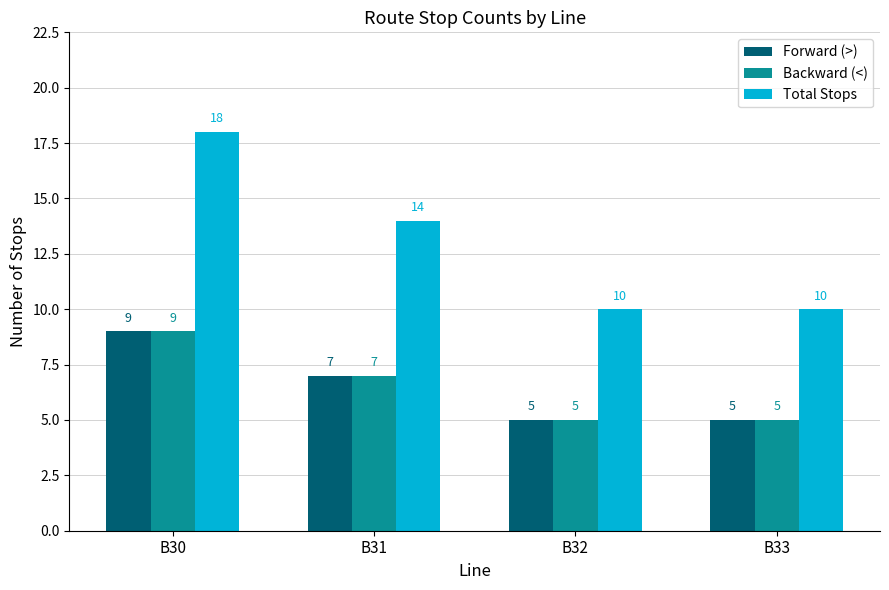

Which series changed the most between B31 and B32?

Total Stops